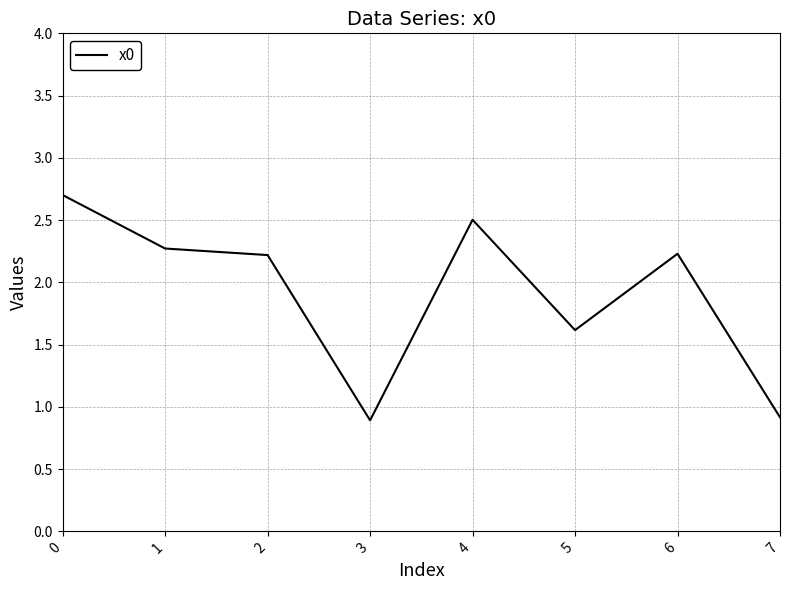

Where is the first local maximum?

4